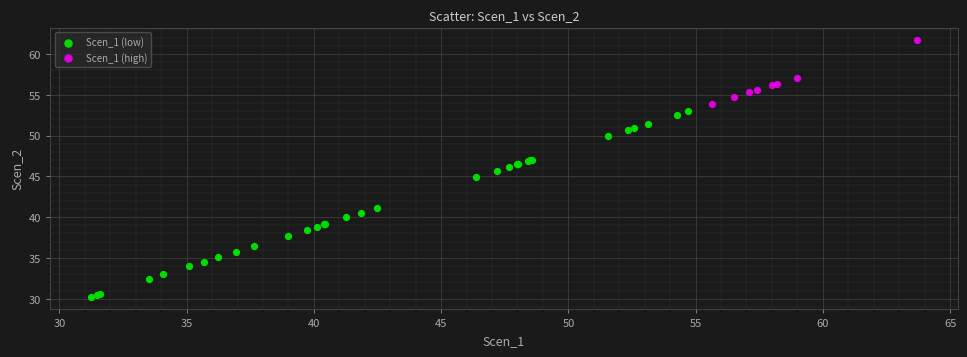

Which series contains the highest Y value?

Scen_1 (high)